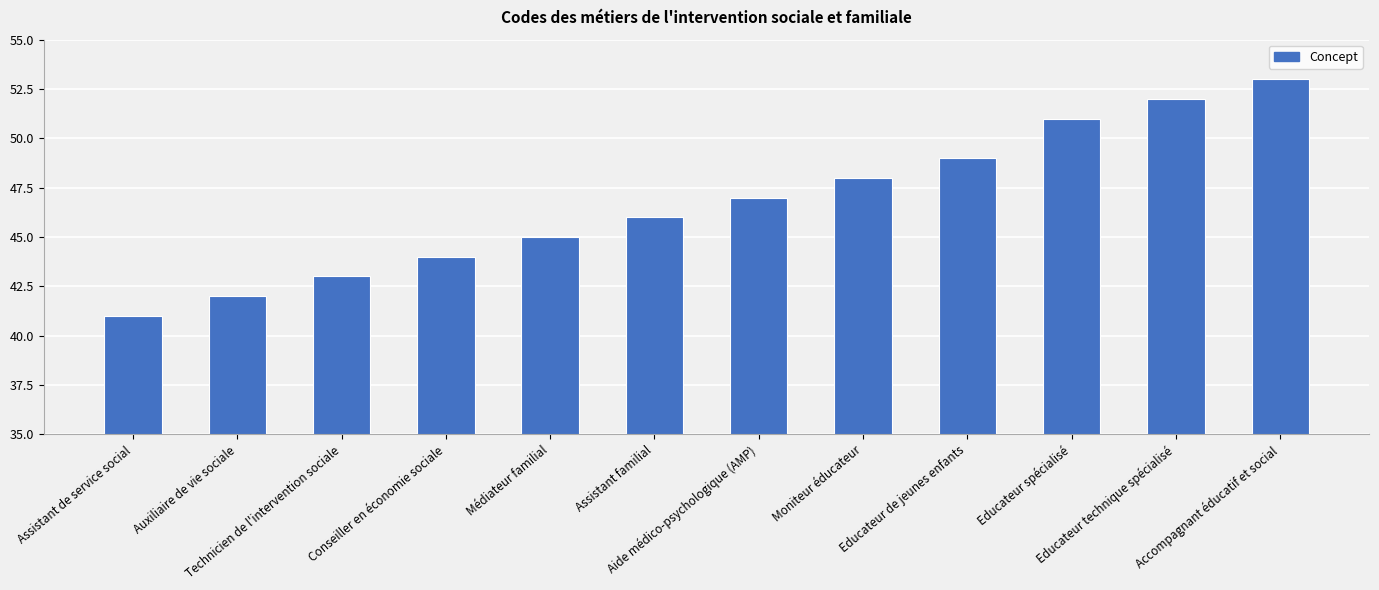

What position from the left is Accompagnant éducatif et social?

12